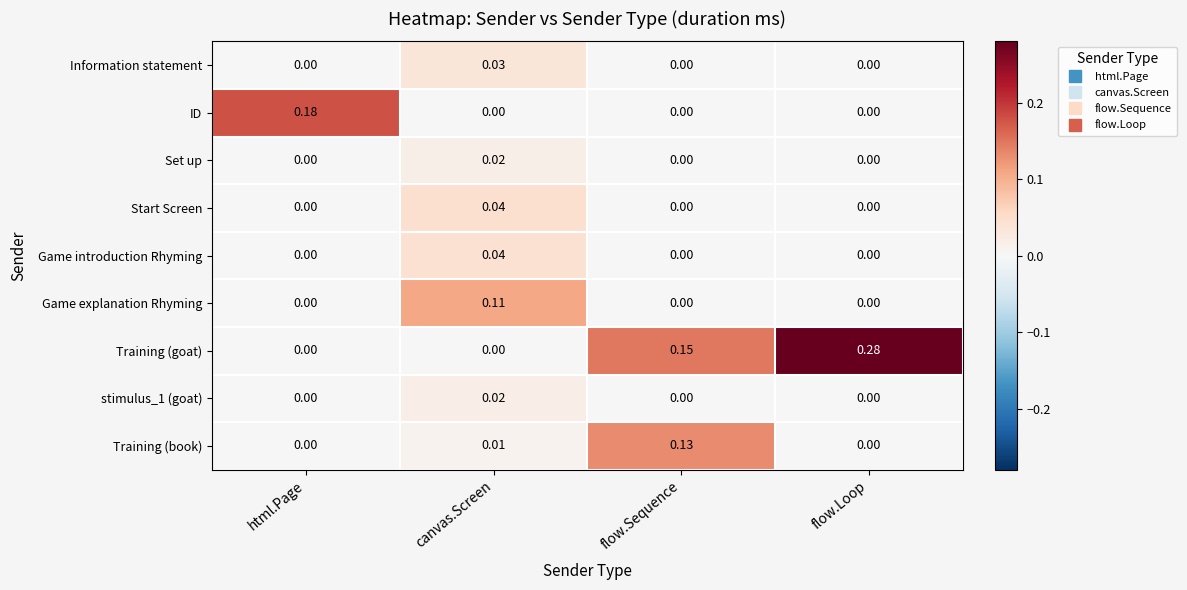

Which series has the largest total across all categories?

Training (goat)